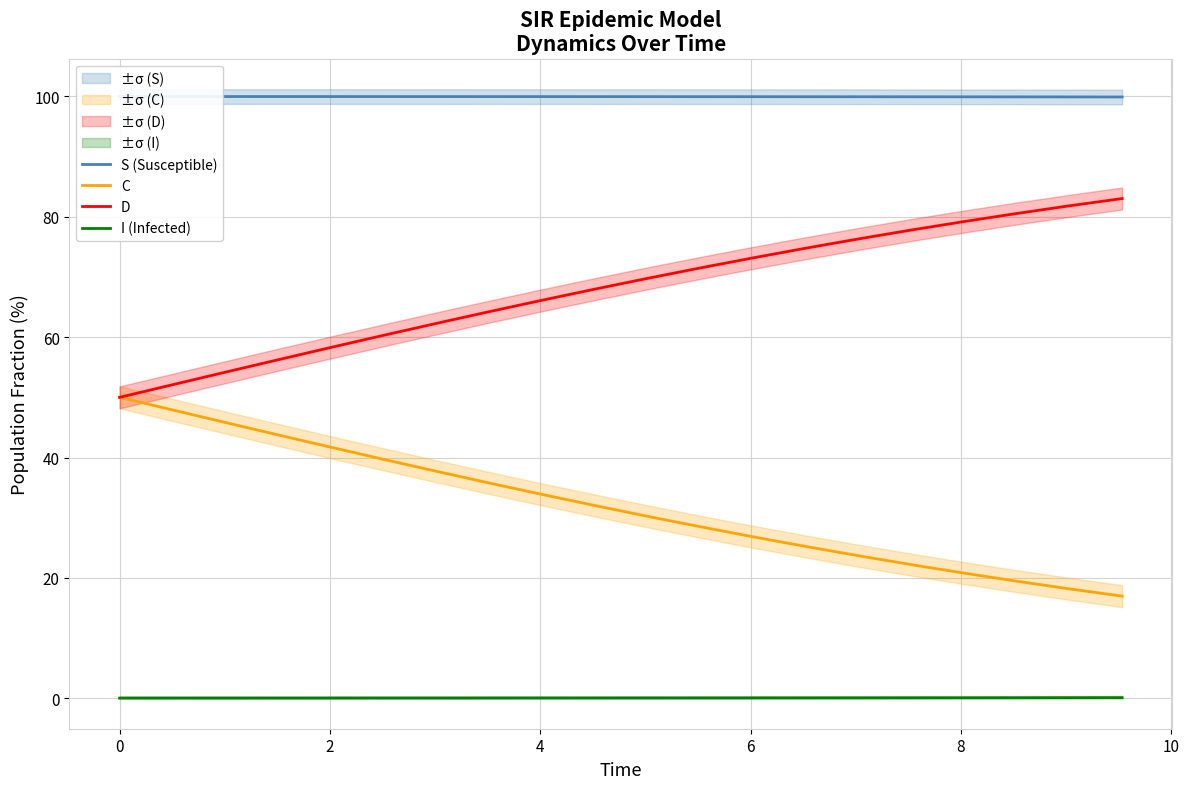

Reading left to right, transcribe all the data shown in this chart.

S (Susceptible): 100.0	100.0	100.0	100.0	100.0	100.0	100.0	100.0	100.0	100.0	100.0	100.0	100.0	99.9	99.9	99.9	99.9	99.9	99.9	99.9
C: 50.0	47.9	45.8	43.8	41.7	39.7	37.7	35.8	33.9	32.0	30.2	28.5	26.8	25.2	23.7	22.2	20.8	19.5	18.2	17.0
D: 50.0	52.1	54.2	56.2	58.3	60.3	62.3	64.2	66.1	68.0	69.8	71.5	73.2	74.8	76.3	77.8	79.2	80.5	81.8	83.0
I (Infected): 0.0	0.0	0.0	0.0	0.0	0.0	0.0	0.0	0.0	0.0	0.0	0.0	0.0	0.1	0.1	0.1	0.1	0.1	0.1	0.1